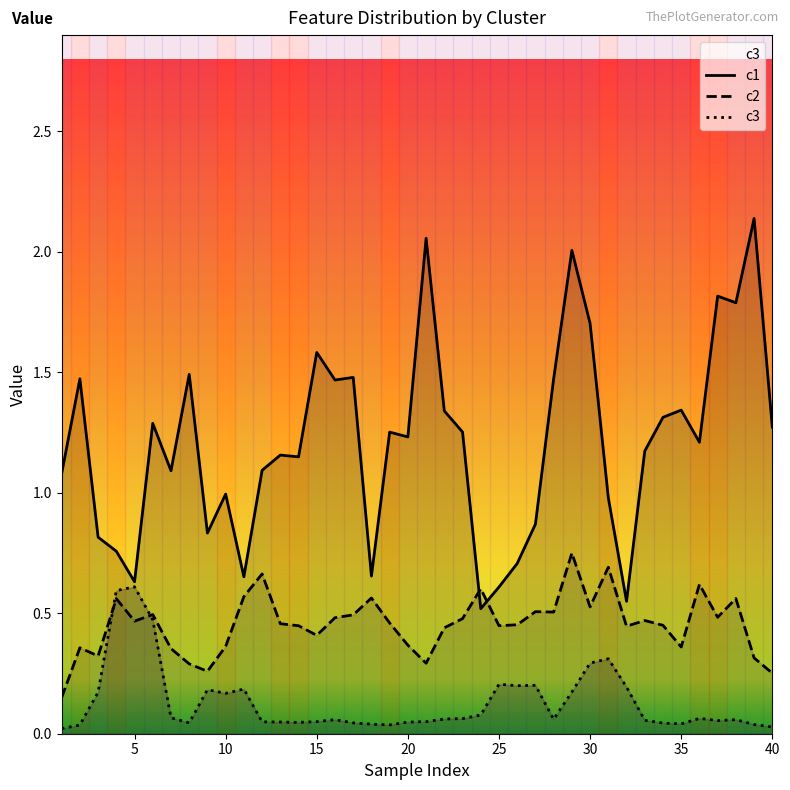

How many lines are shown in the chart?

3